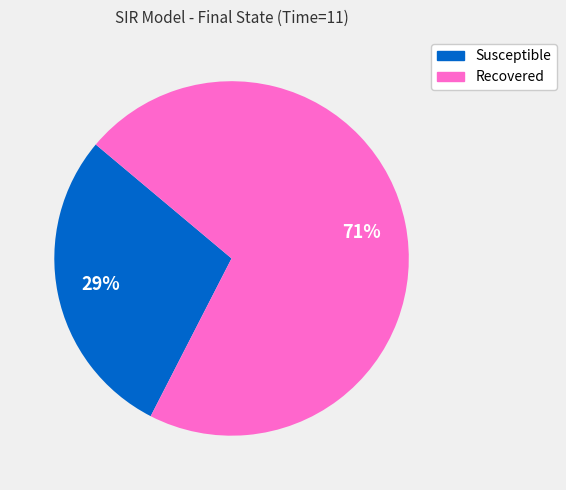

To the nearest percent, what is the average slice percentage?

50%